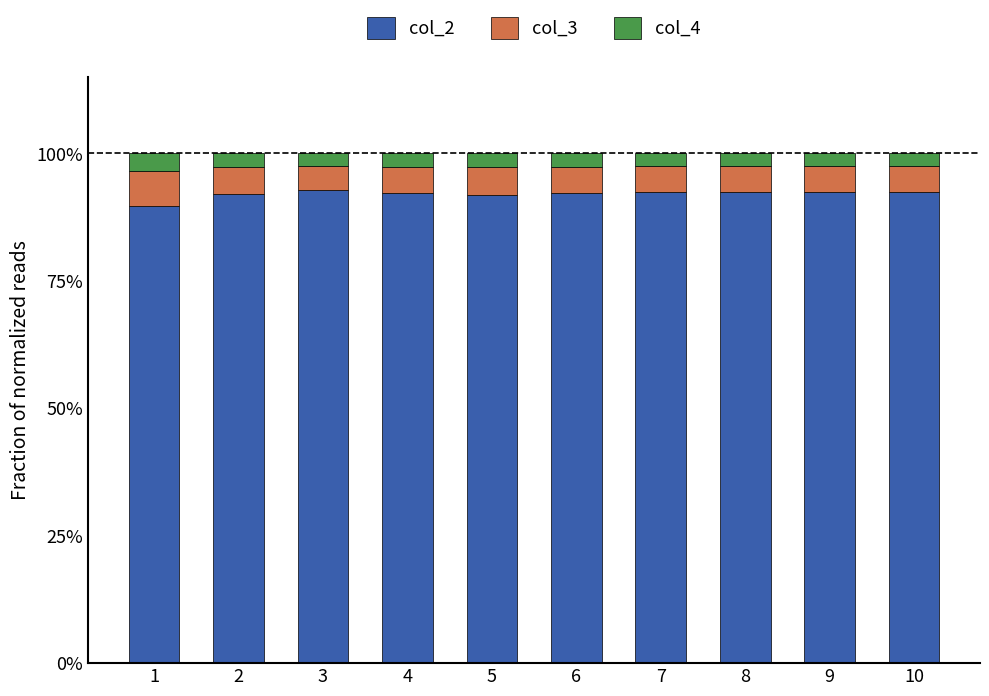

What is the highest value of the col_2 series?

92.9